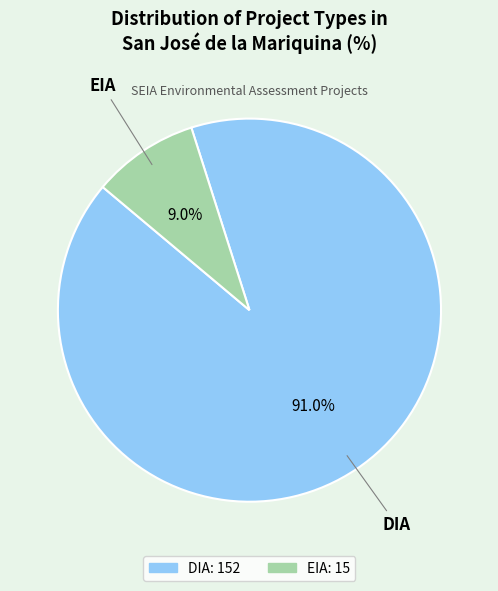

What portion of the pie excludes EIA?

91.0%